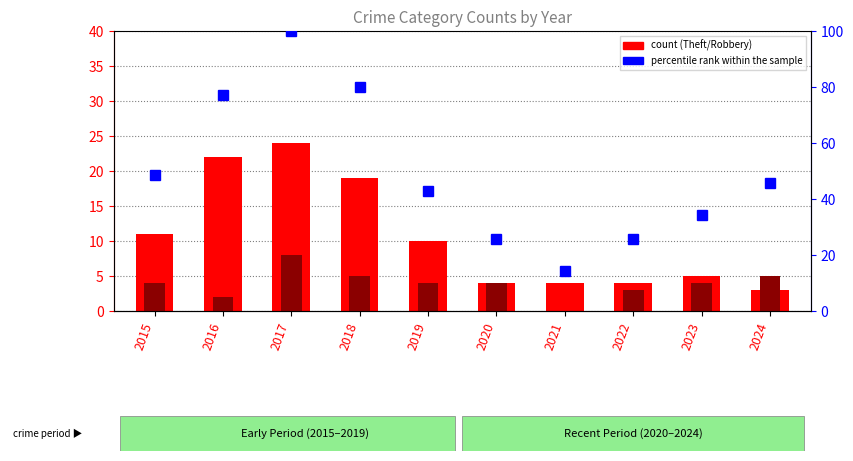

True or false: Theft has a value of 4.4 at 2019.

False